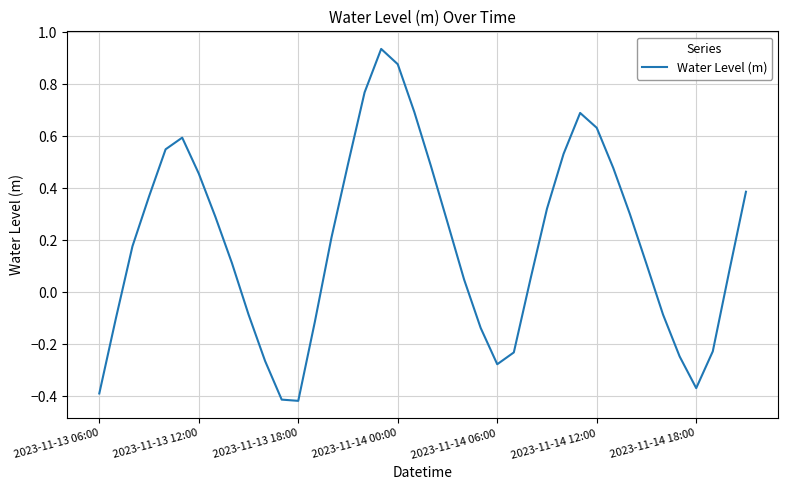

Count the number of values greater than 0.

26